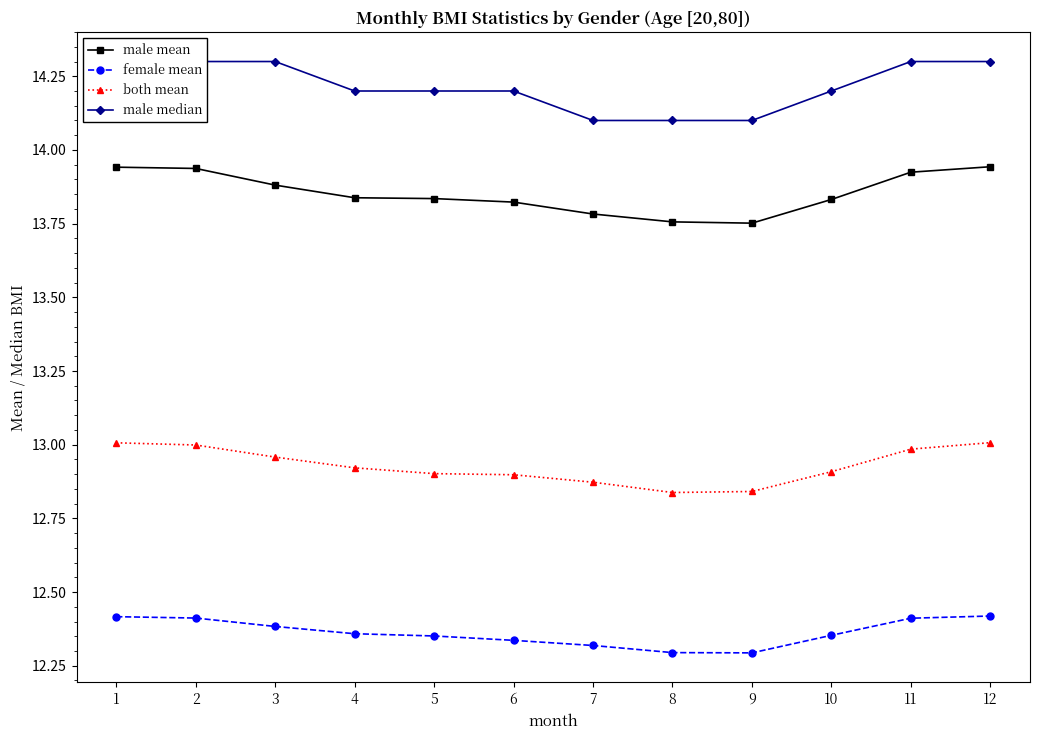

List the series in order of their peak value, highest first.

male median, male mean, both mean, female mean